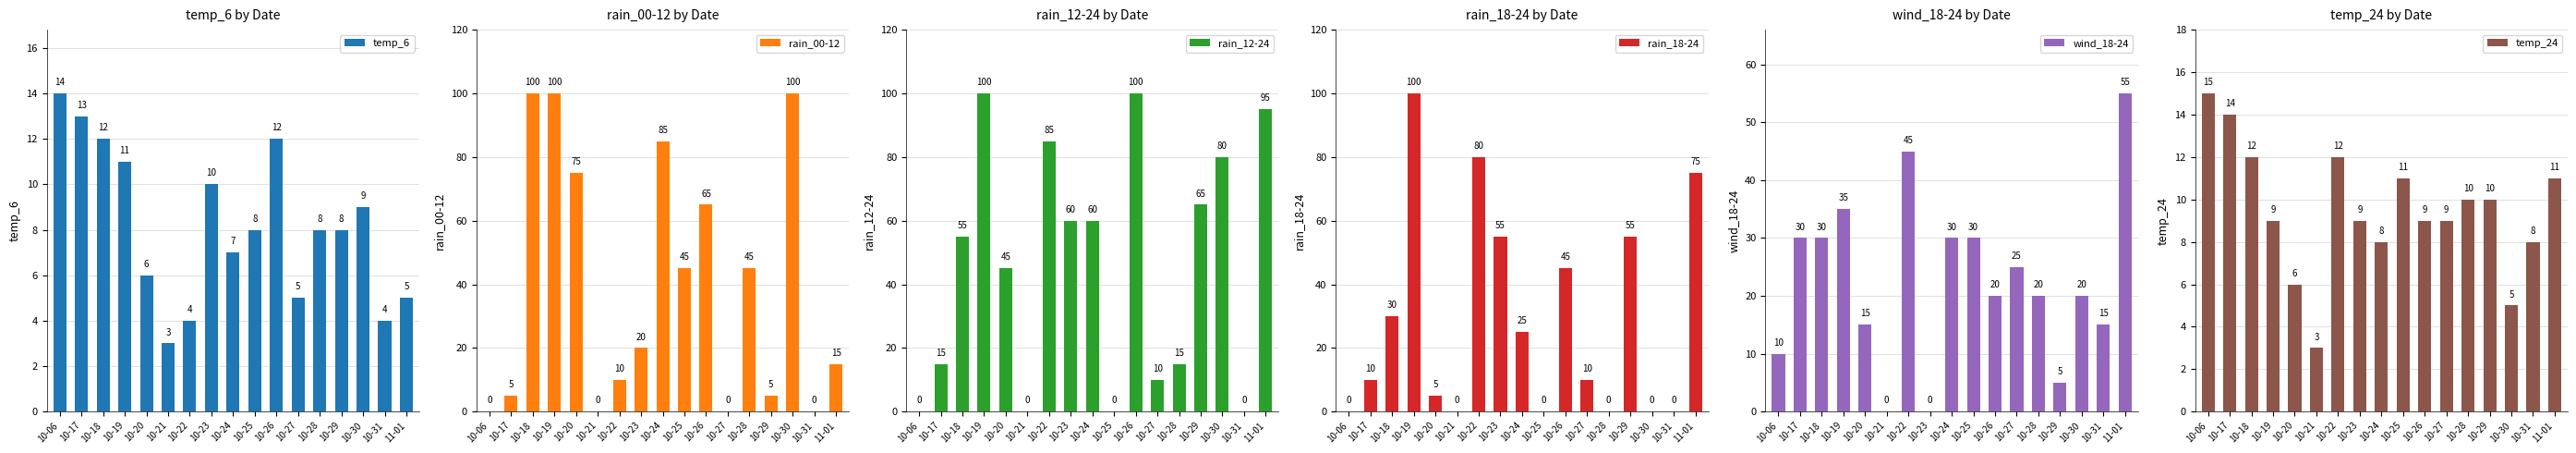

True or false: rain_18-24 has a value of 45 at 10-26.

True